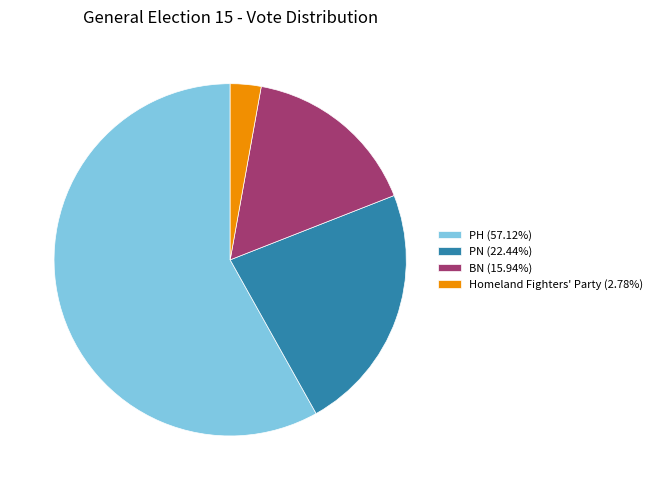

What is the majority slice?

PH